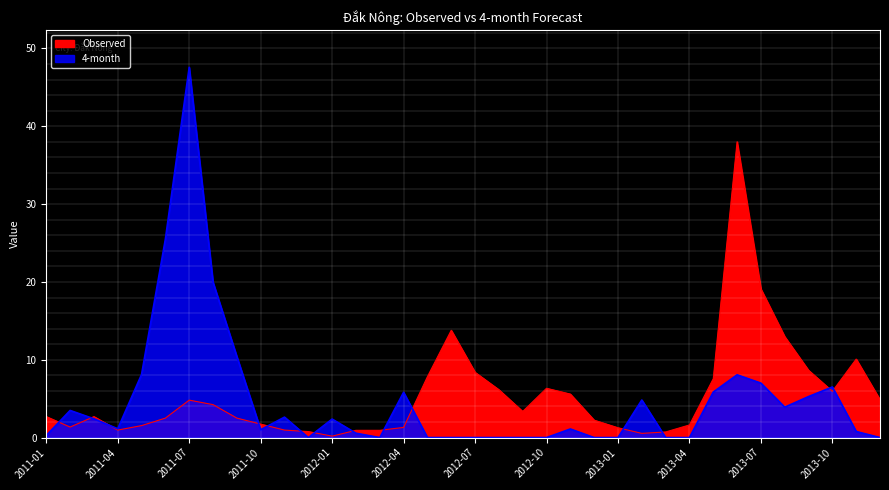

Between 2011-01 and 2012-03, which series saw the biggest shift?

Observed